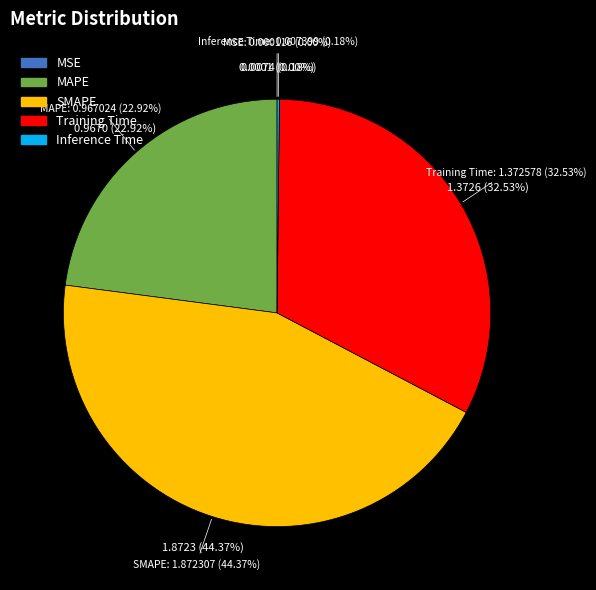

Which has a higher value, Training Time or MSE?

Training Time